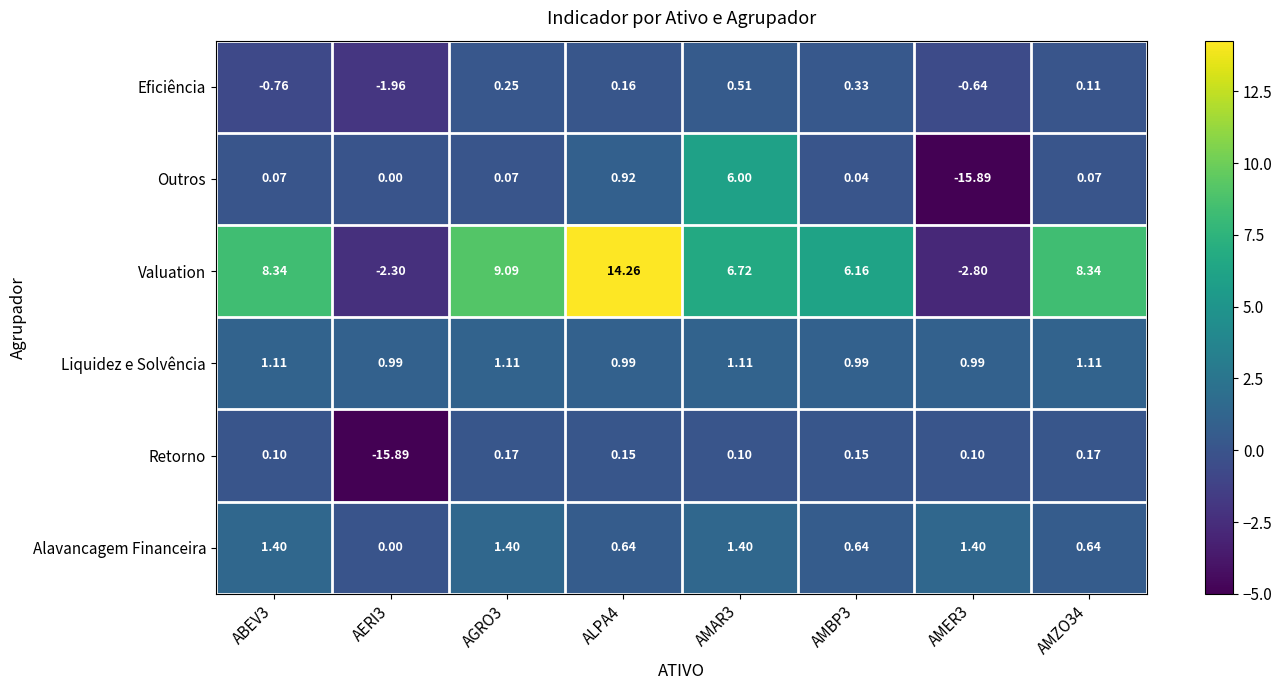

Rank the series by their maximum value, from lowest to highest.

Retorno, Eficiência, Liquidez e Solvência, Alavancagem Financeira, Outros, Valuation